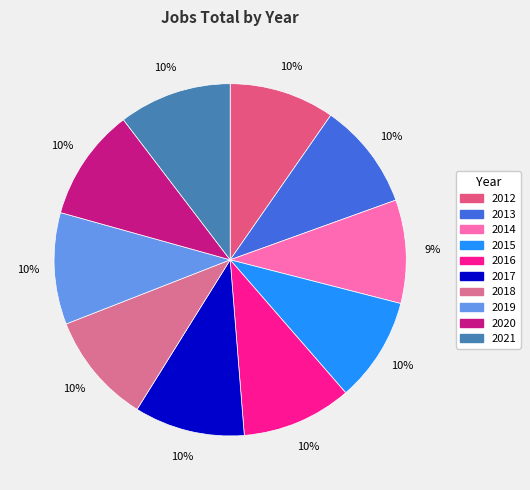

True or false: 2012 accounts for 10% of the total.

True